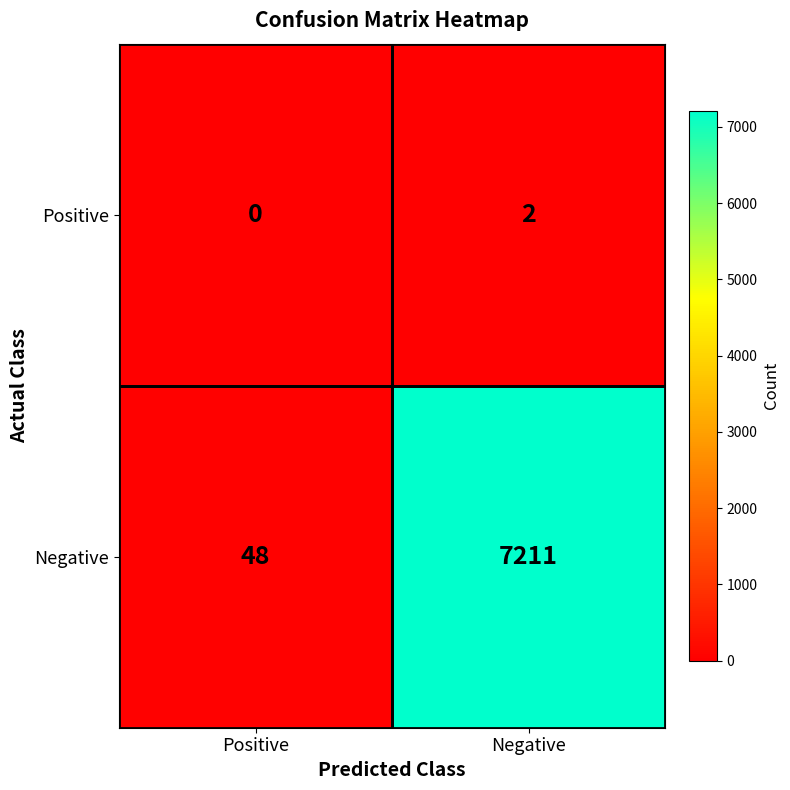

At which label does Positive reach its peak?

Negative